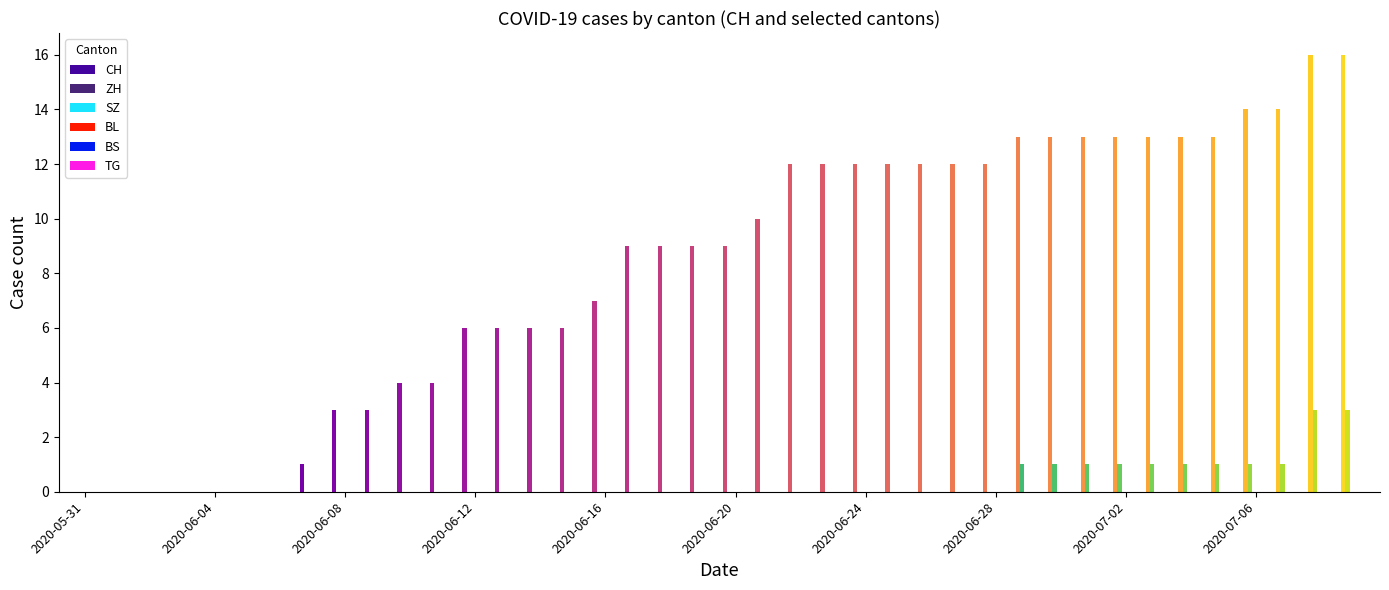

Is it true that ZH equals -2 at 2020-06-05?

False